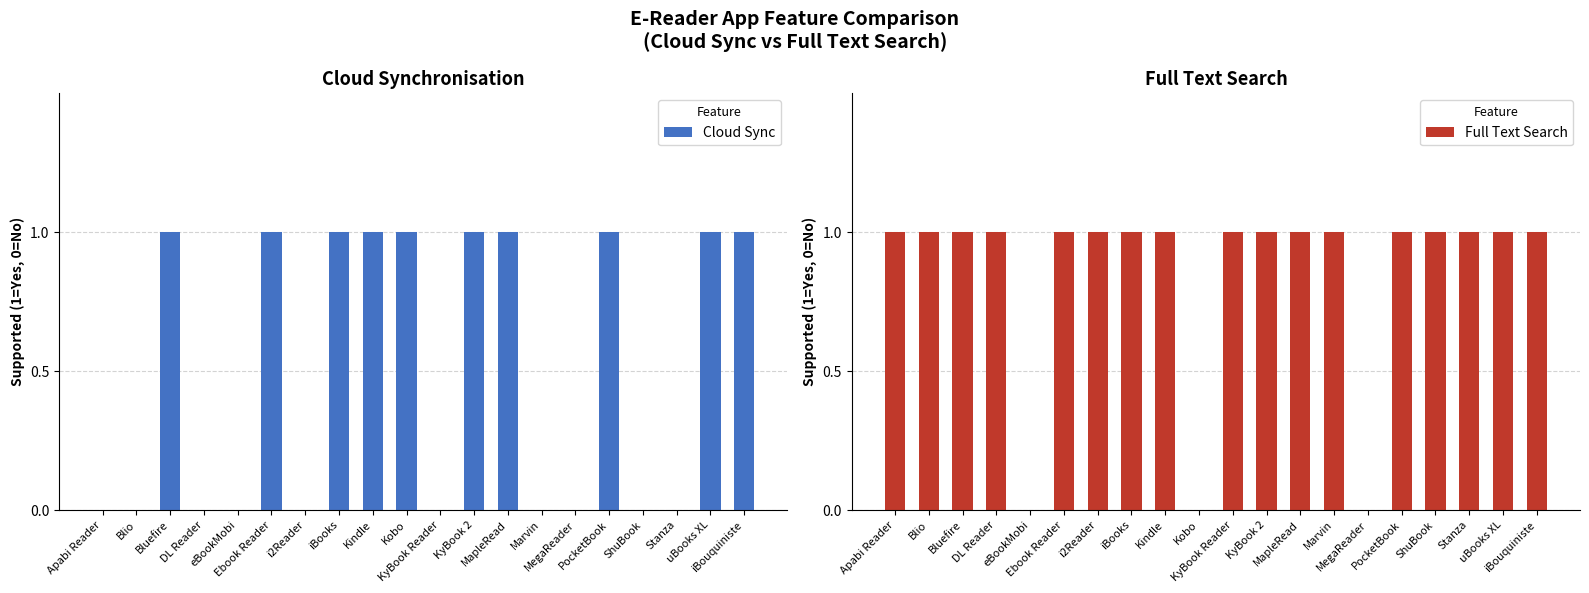

What is the difference between the maximum and second lowest values in the No (Cloud Sync) series?

1